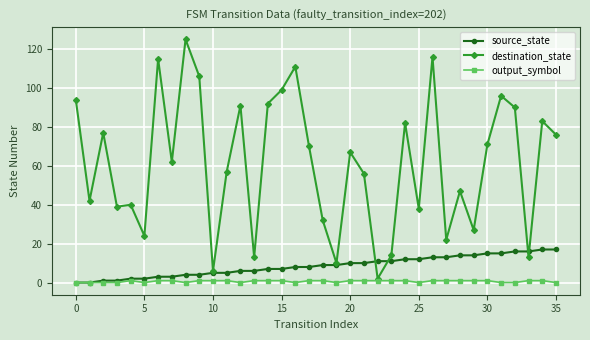

How many categories are shown in the chart?

36